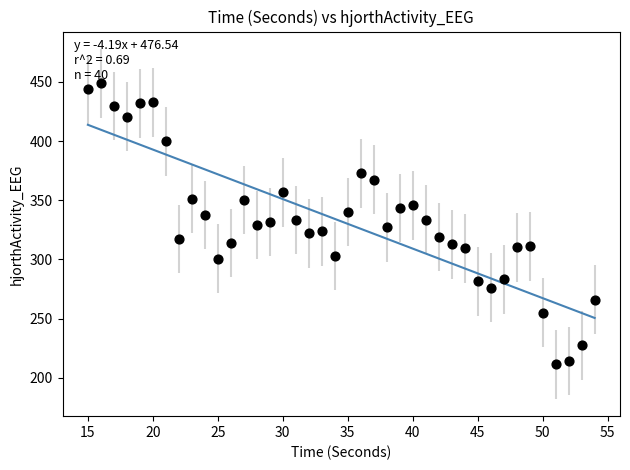

What is the range of Y values (max minus min)?

237.4